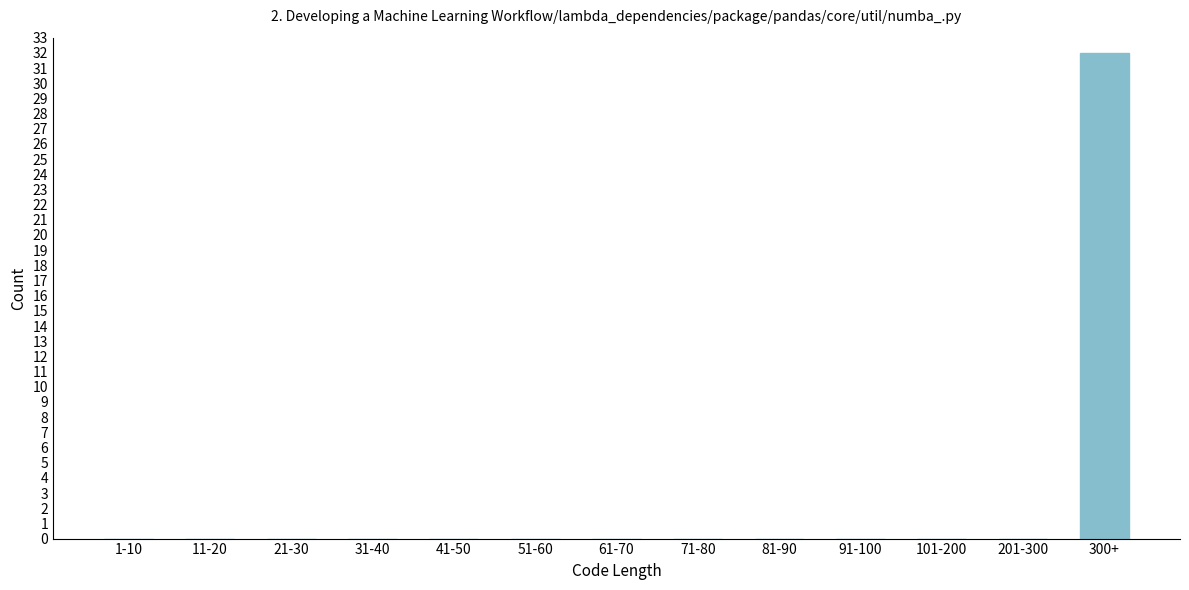

Reading left to right, transcribe all the data shown in this chart.

1-10=0	11-20=0	21-30=0	31-40=0	41-50=0	51-60=0	61-70=0	71-80=0	81-90=0	91-100=0	101-200=0	201-300=0	300+=32